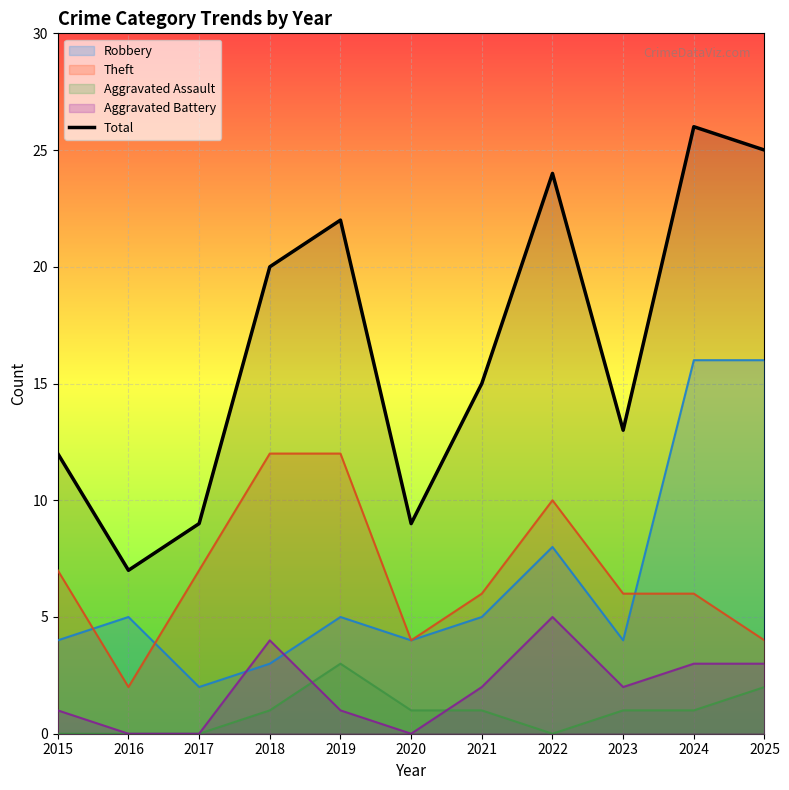

What is the value of the 9th point from the left?

13